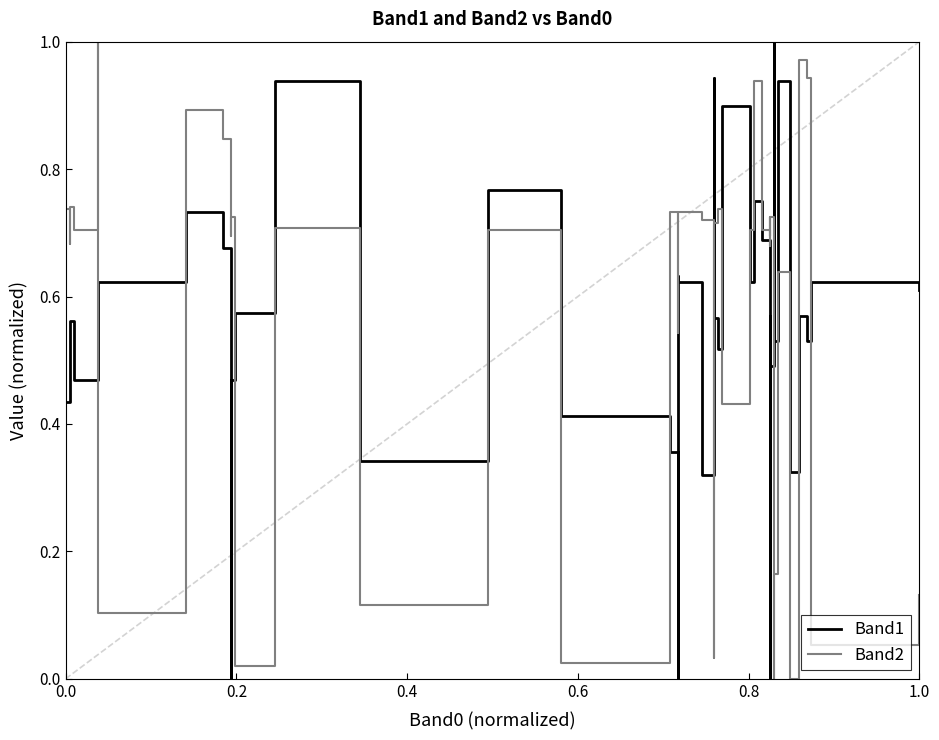

What is the label of the 38th point from the right?

0.4